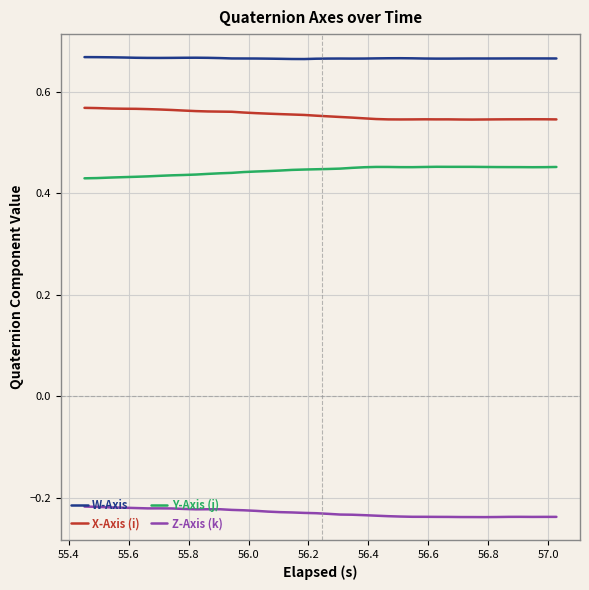

List the series in order of their peak value, highest first.

W-Axis, X-Axis (i), Y-Axis (j), Z-Axis (k)